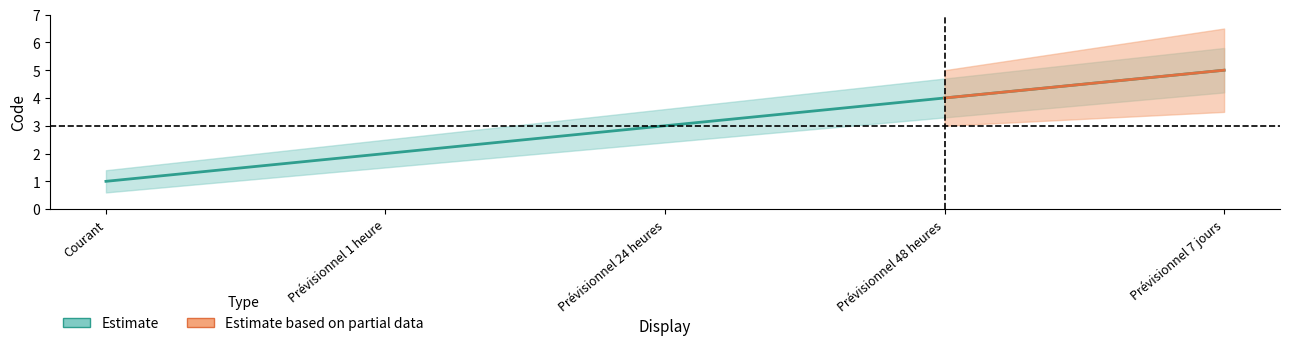

Reading left to right, what are all the values shown in this chart?

Courant=1	Prévisionnel 1 heure=2	Prévisionnel 24 heures=3	Prévisionnel 48 heures=4	Prévisionnel 7 jours=5